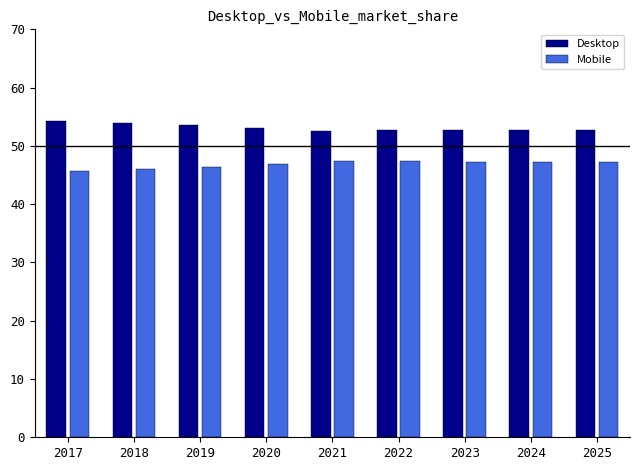

How many distinct data groups are displayed?

2